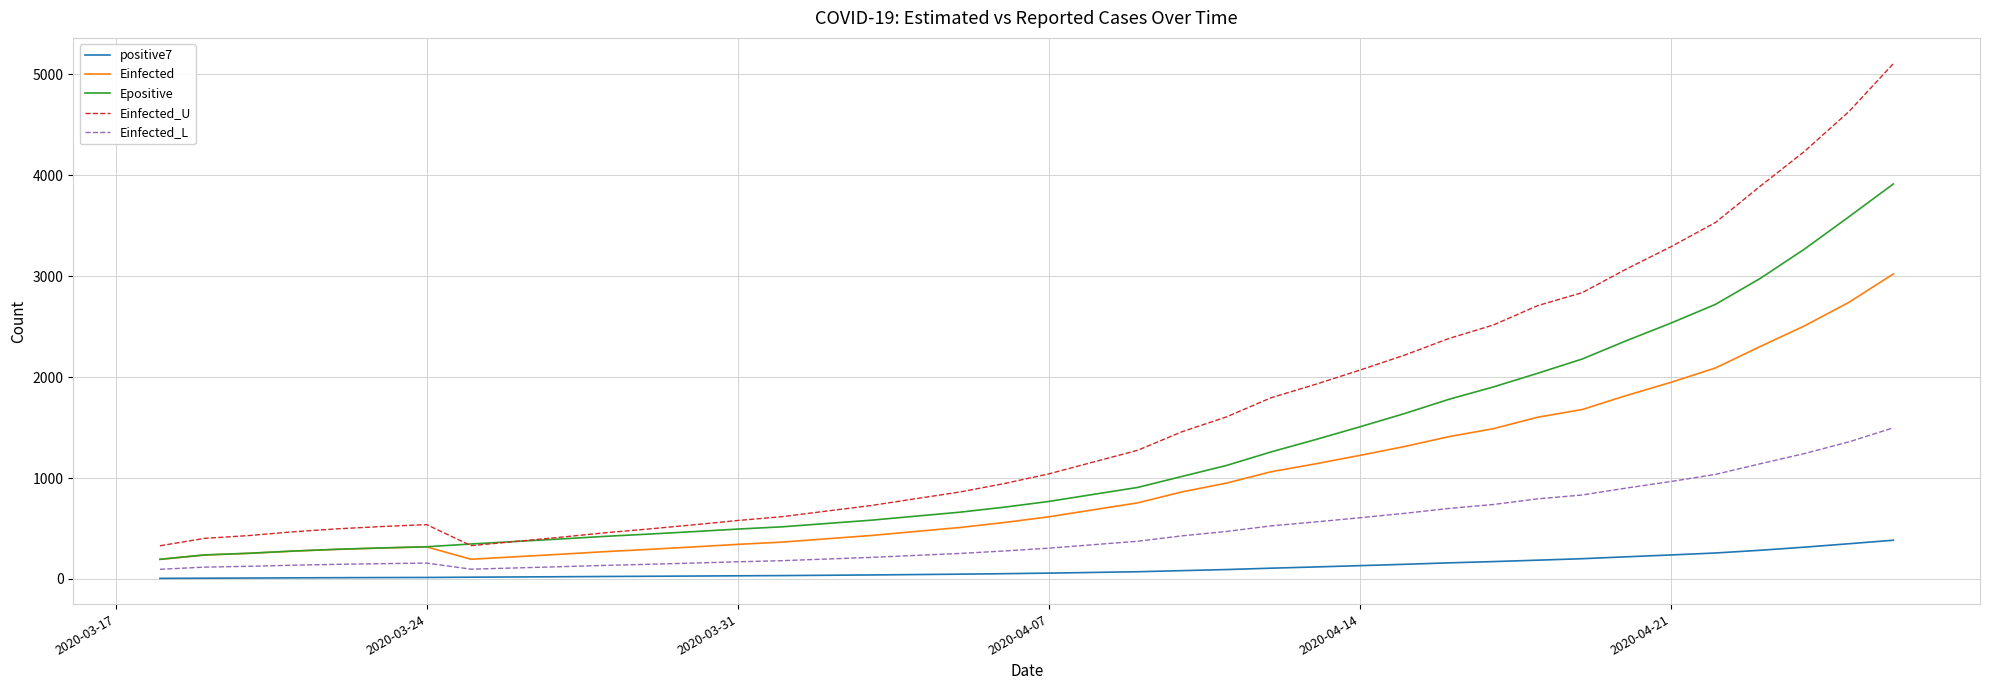

True or false: Epositive and positive7 cross at least once.

False